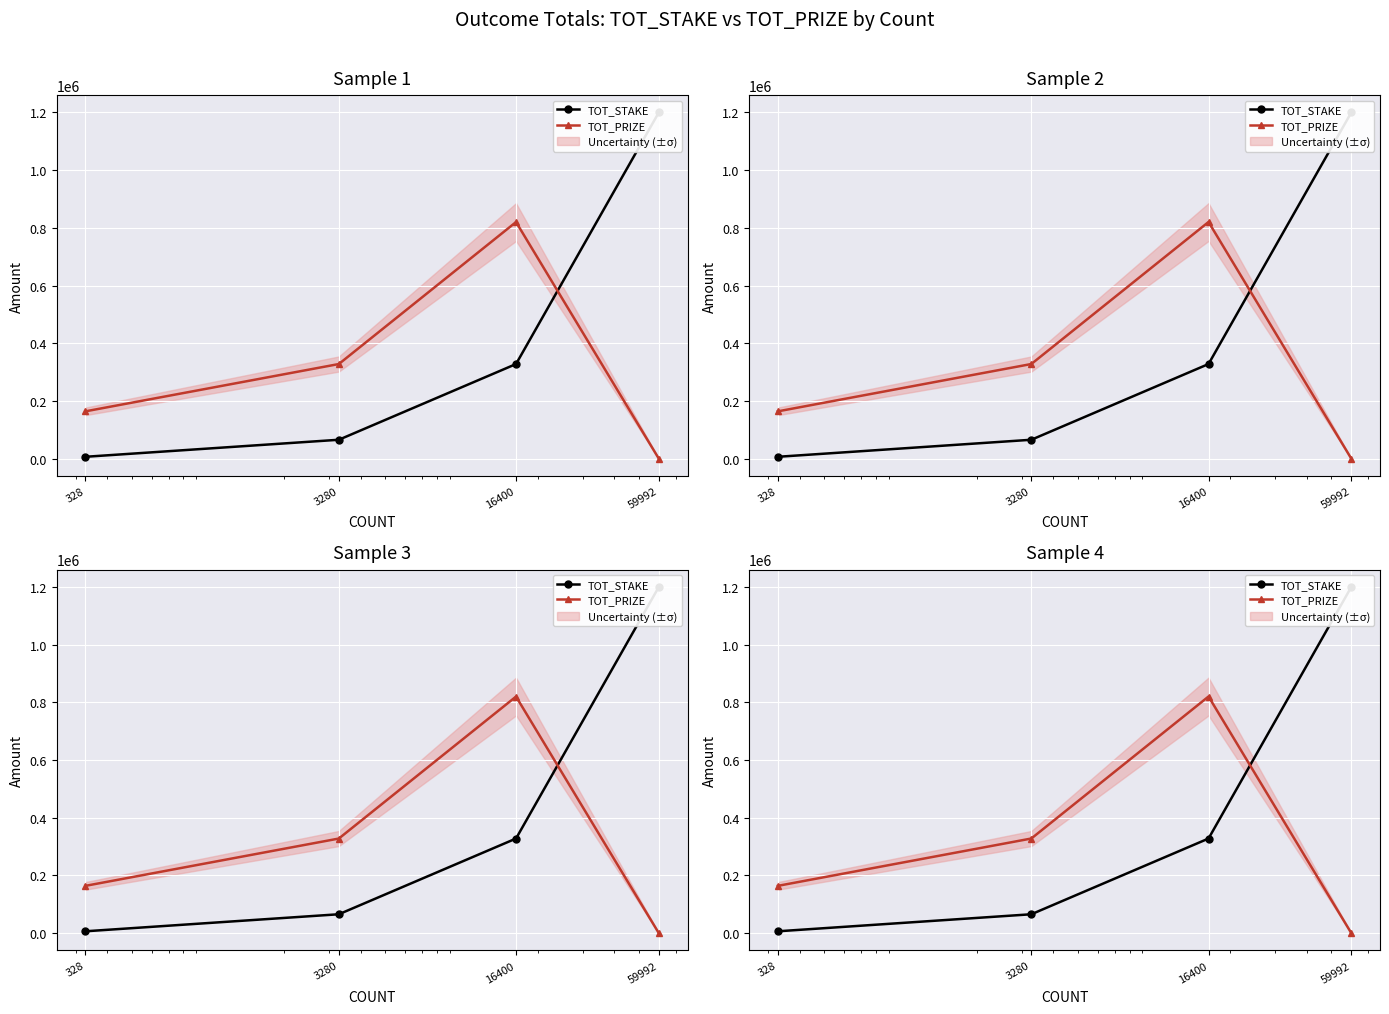

True or false: TOT_PRIZE has a value of 328098.4 at 3280.

True